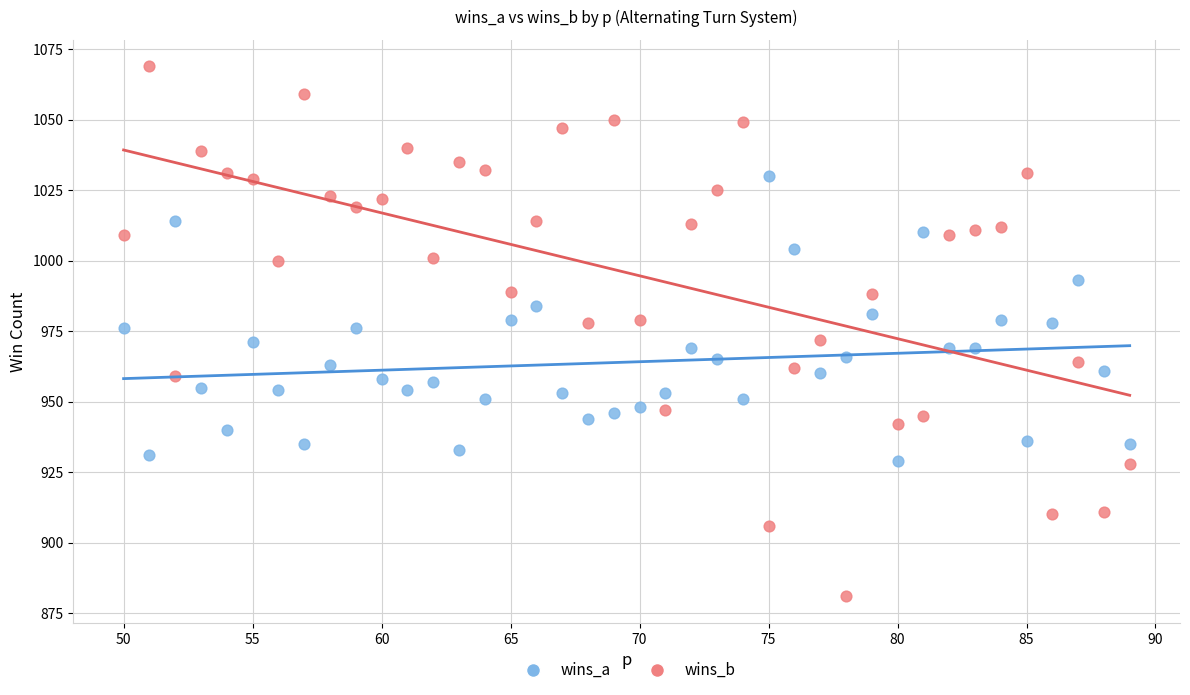

Which series reaches the maximum Y coordinate?

wins_b